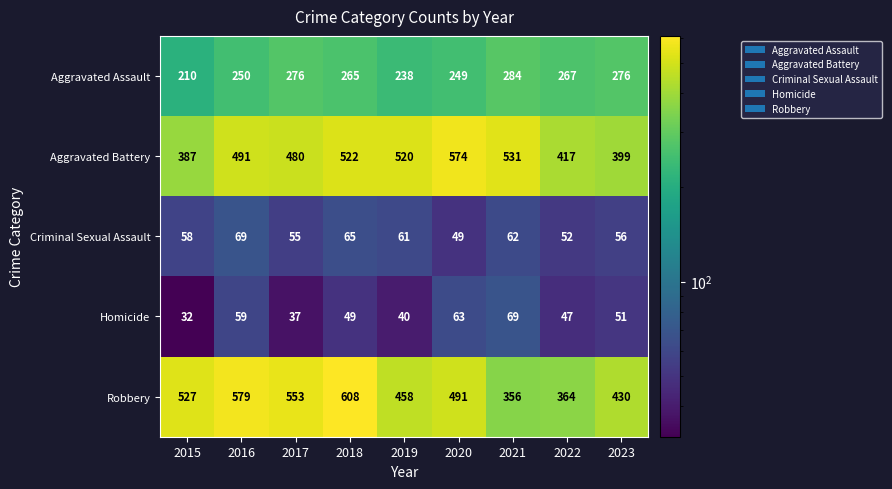

What is the minimum value shown in the chart?

32